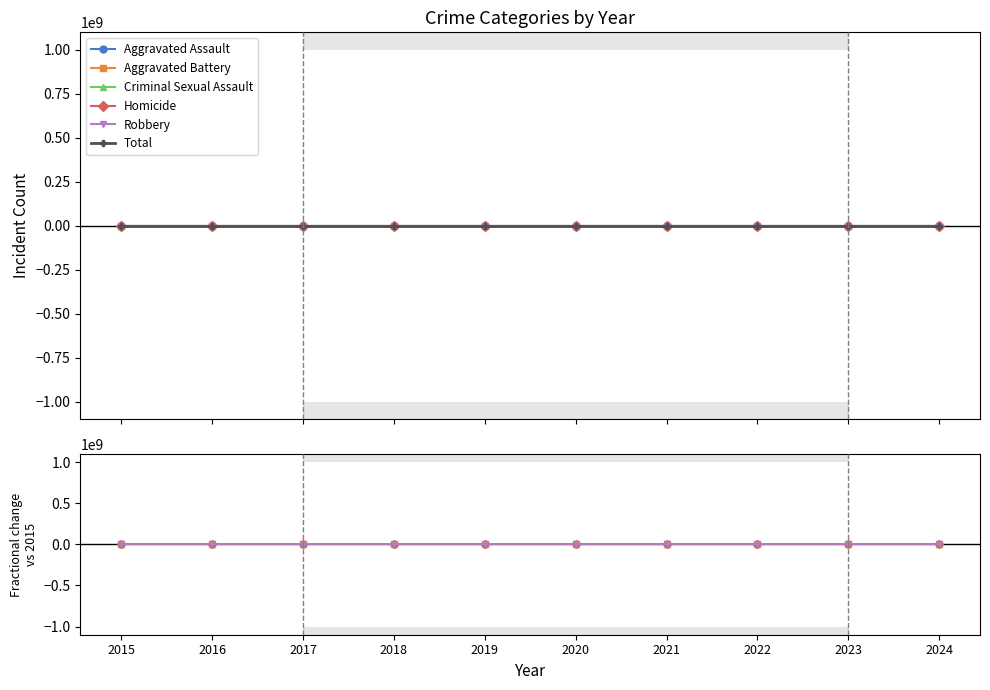

Which series has the largest total across all categories?

Total